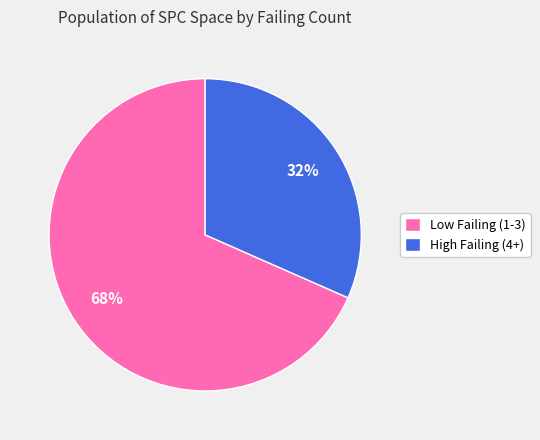

Combined, do High Failing (4+) and Low Failing (1-3) account for over 50%?

Yes